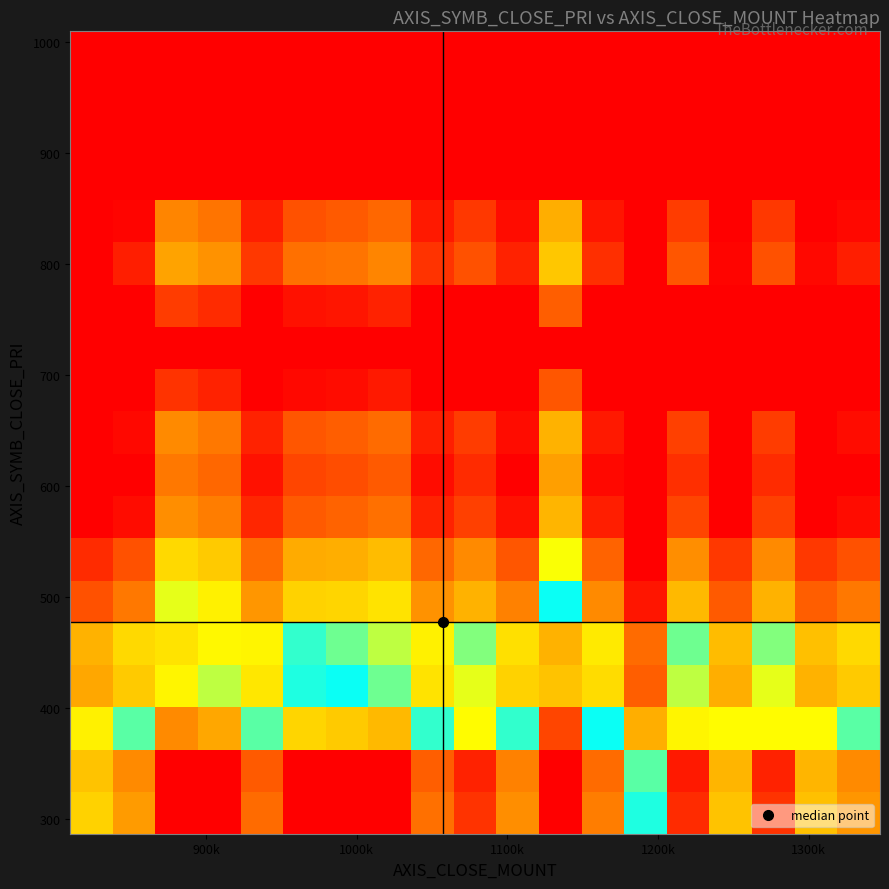

How many data points does each series have?

19